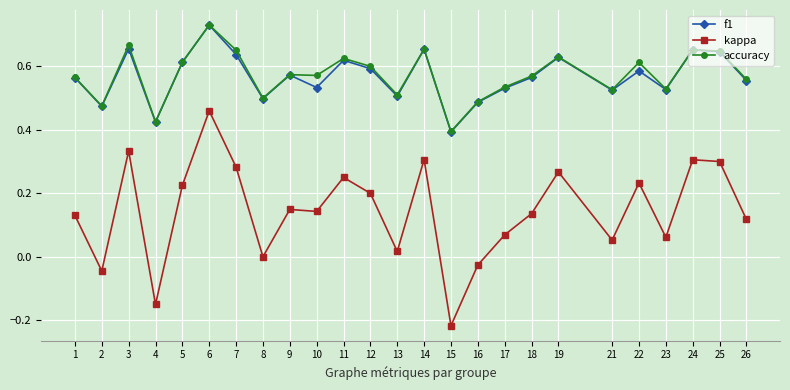

At which category is the sum across all series the highest?

6